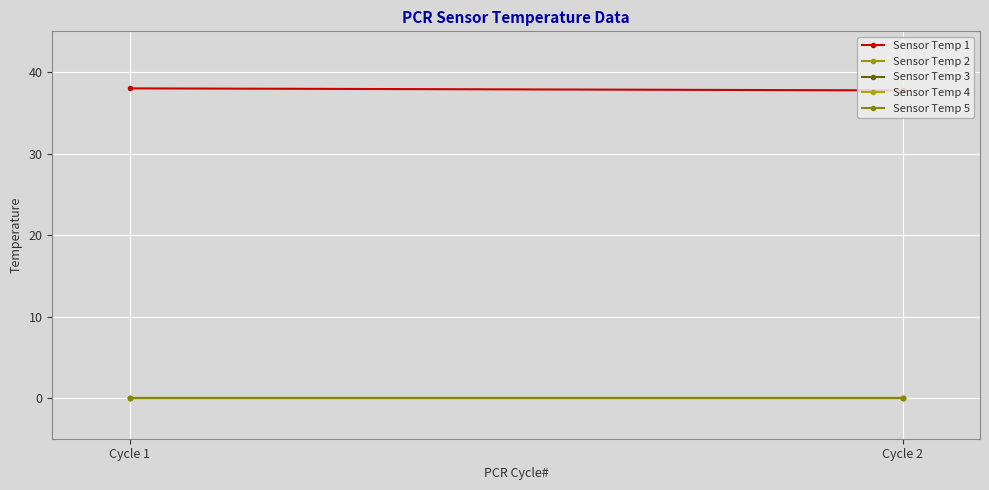

At which label is Sensor Temp 1 closest to 37?

Cycle 2